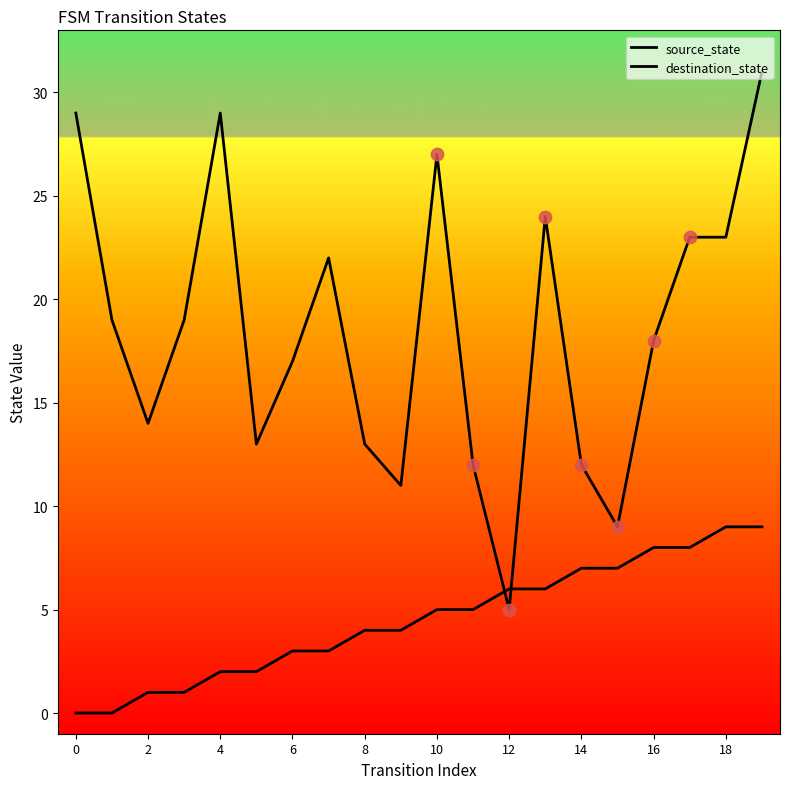

How many lines are shown in the chart?

2